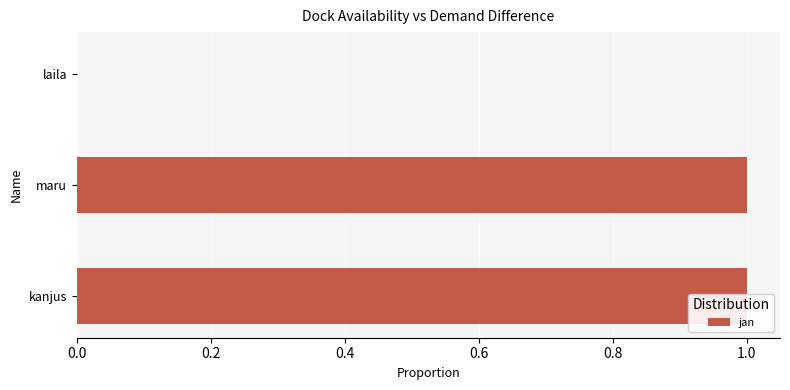

What is the sum of all values?

2